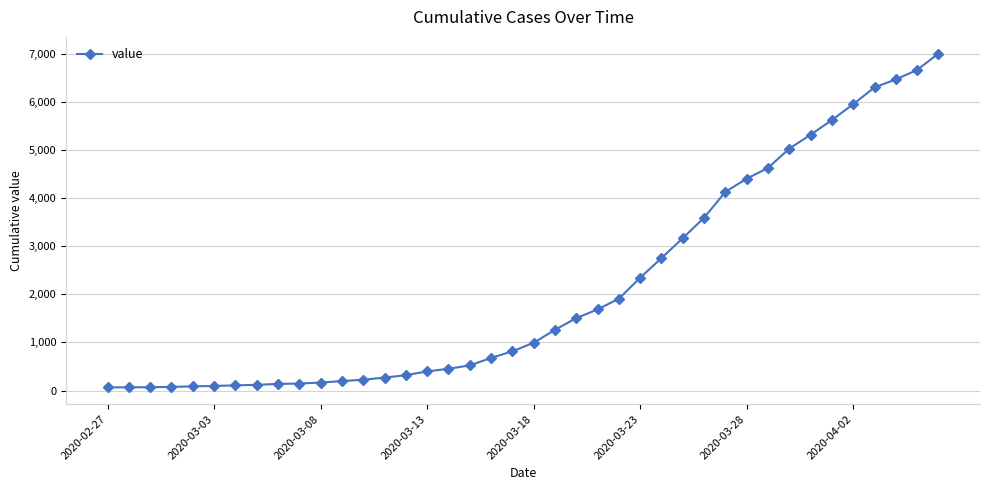

What is the sum of all values?

85740